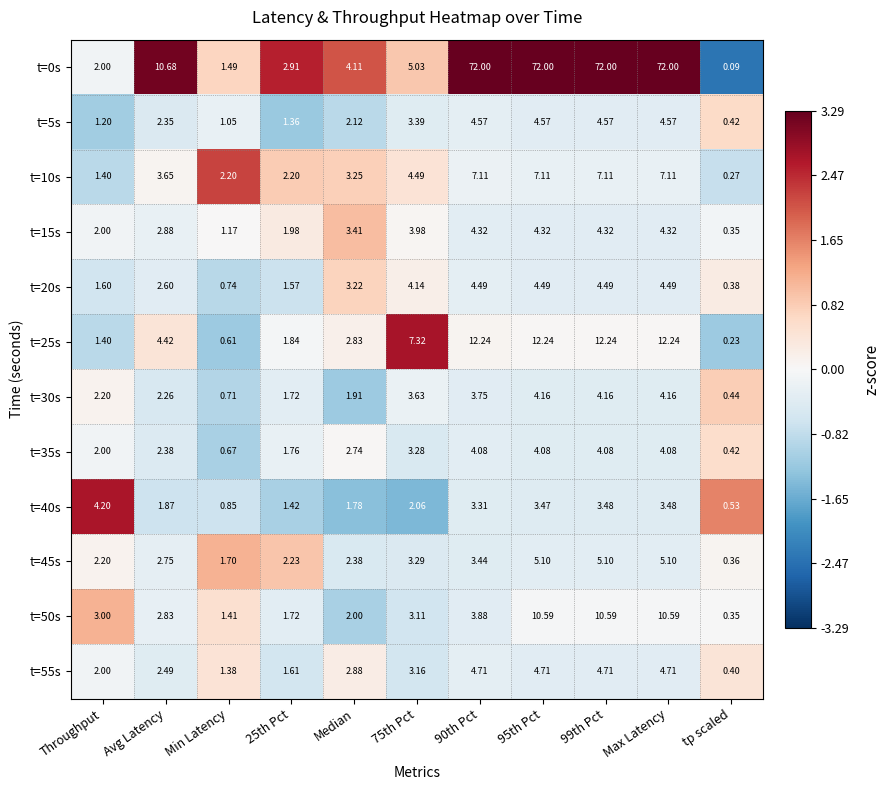

Which category has the lowest value across all series?

tp scaled